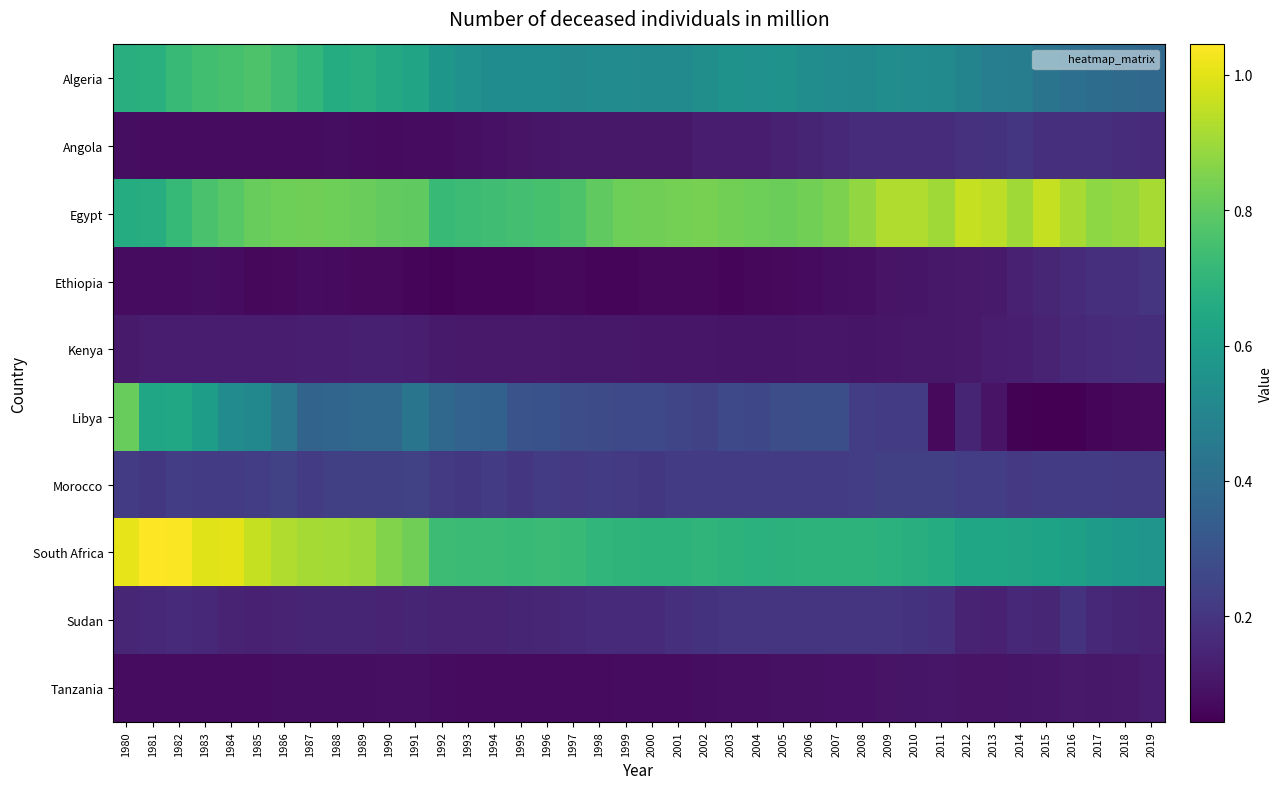

Which series has the largest range (max minus min)?

Libya